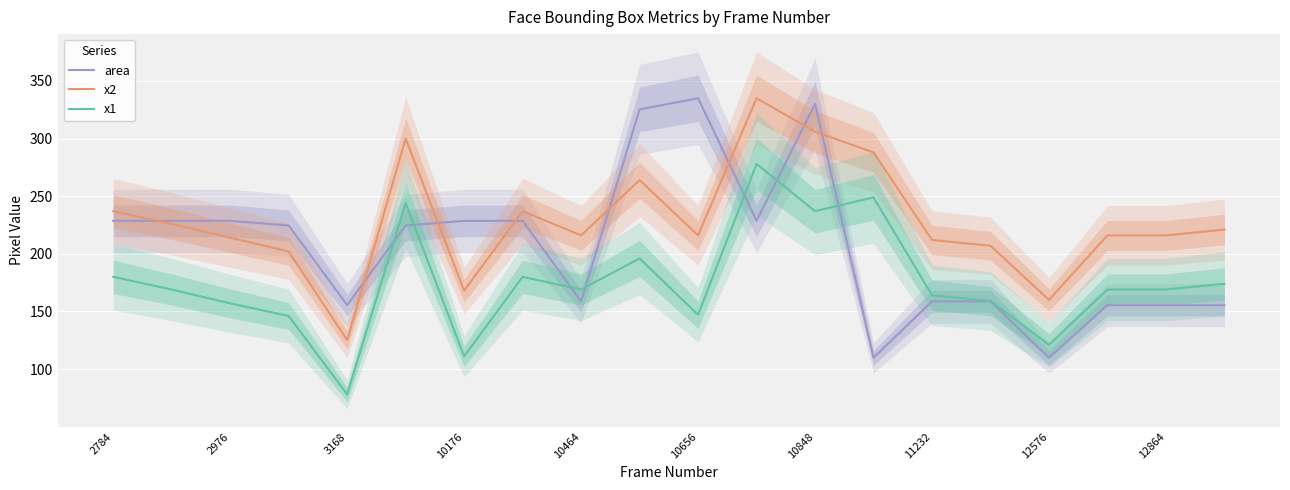

What is the highest value of the x2 series?

335.0